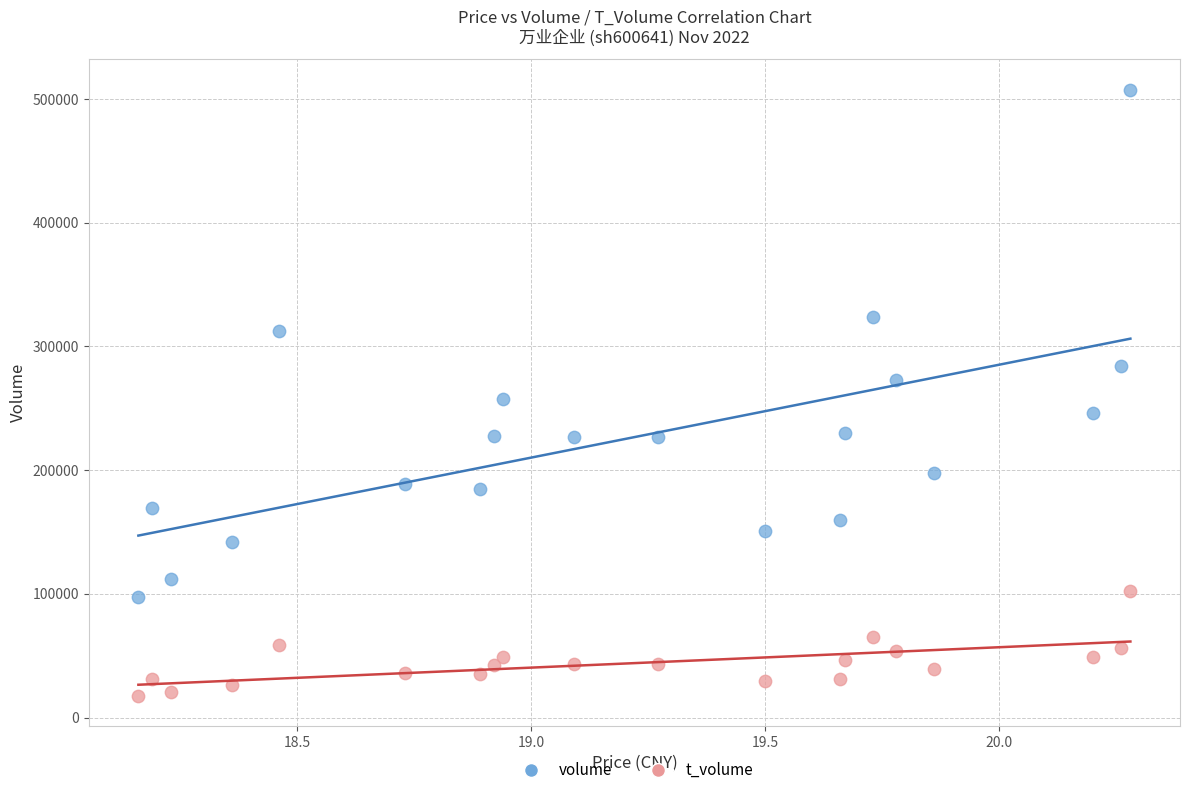

Which series contains the highest Y value?

volume